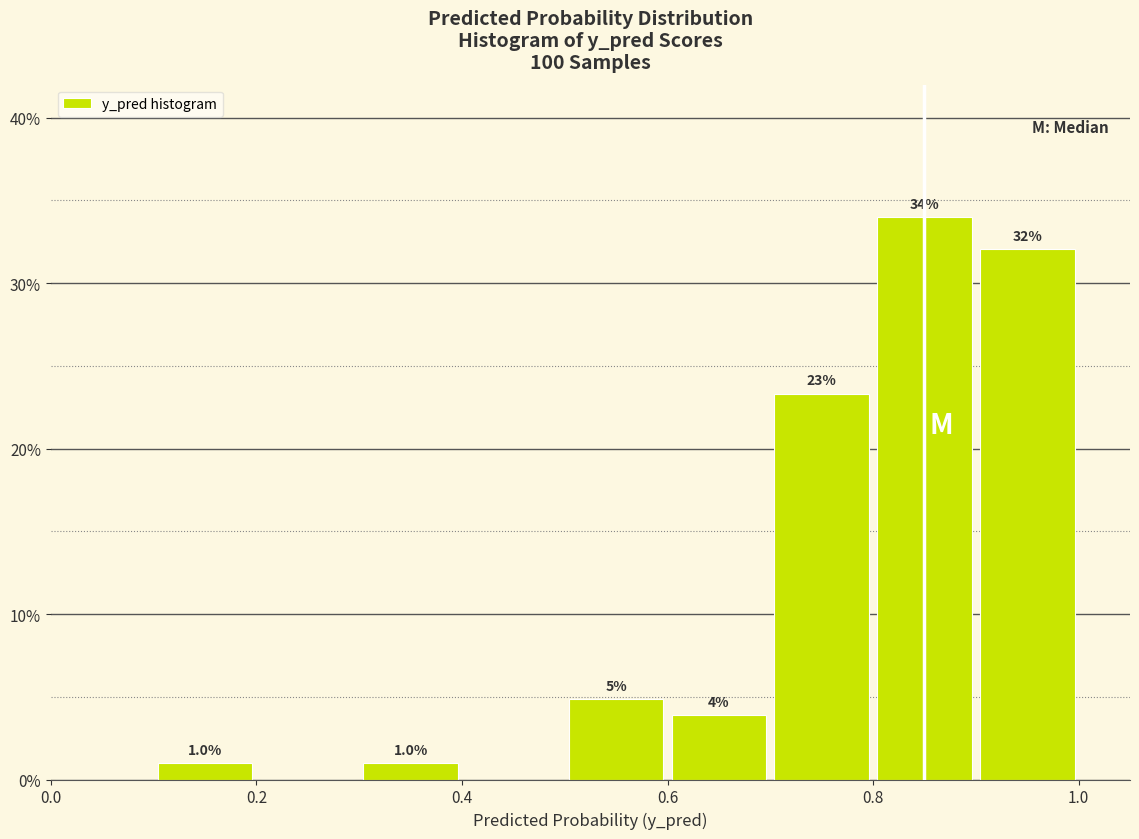

Which range on the x-axis has the tallest bar?

0.8 to 0.9